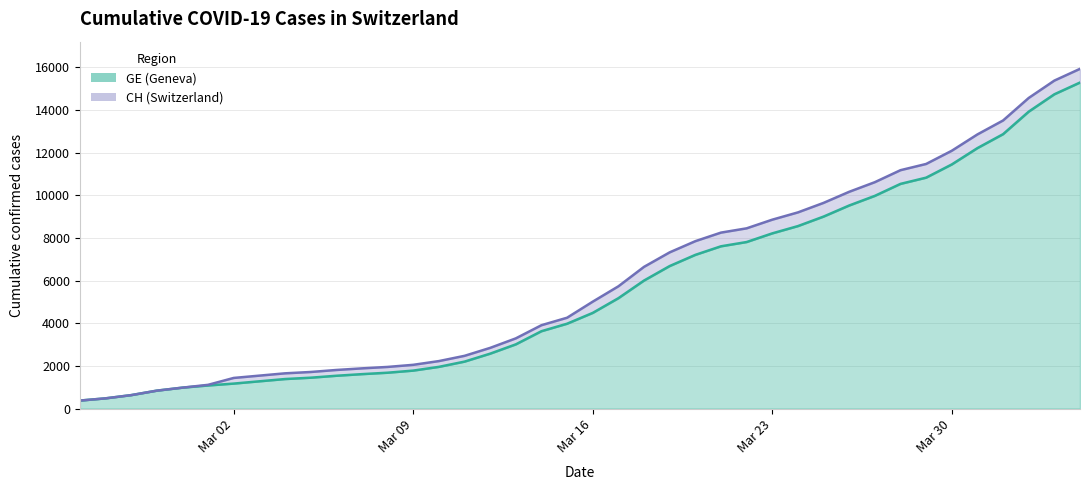

Does the chart display data point markers on the line(s)?

No